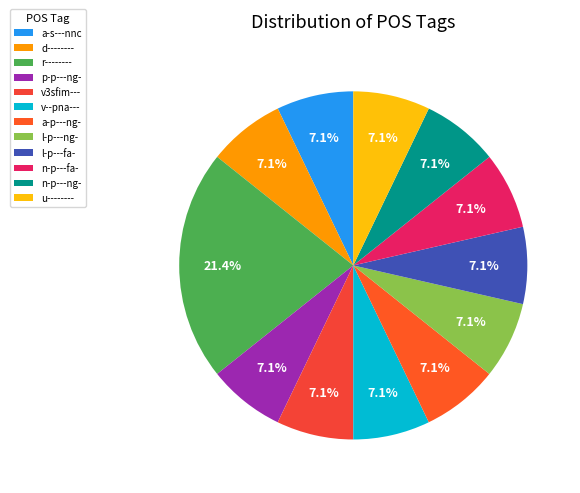

What portion of the pie excludes v--pna---?

92.9%